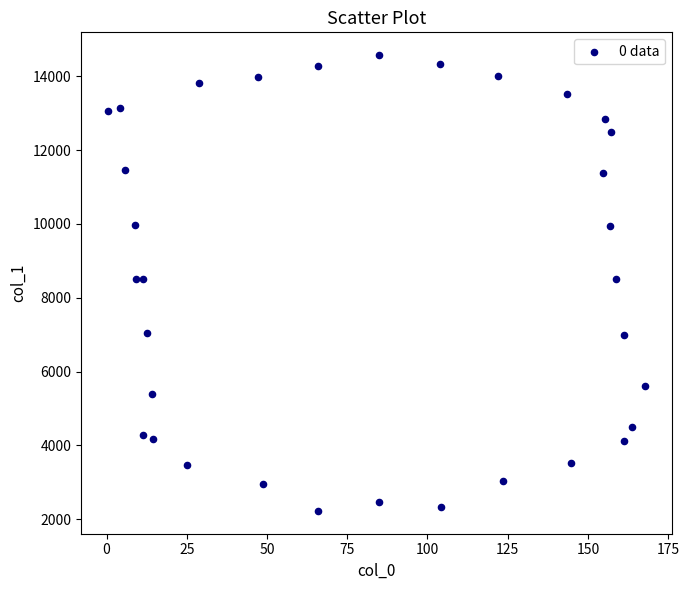

What is the range of Y values (max minus min)?

12342.6